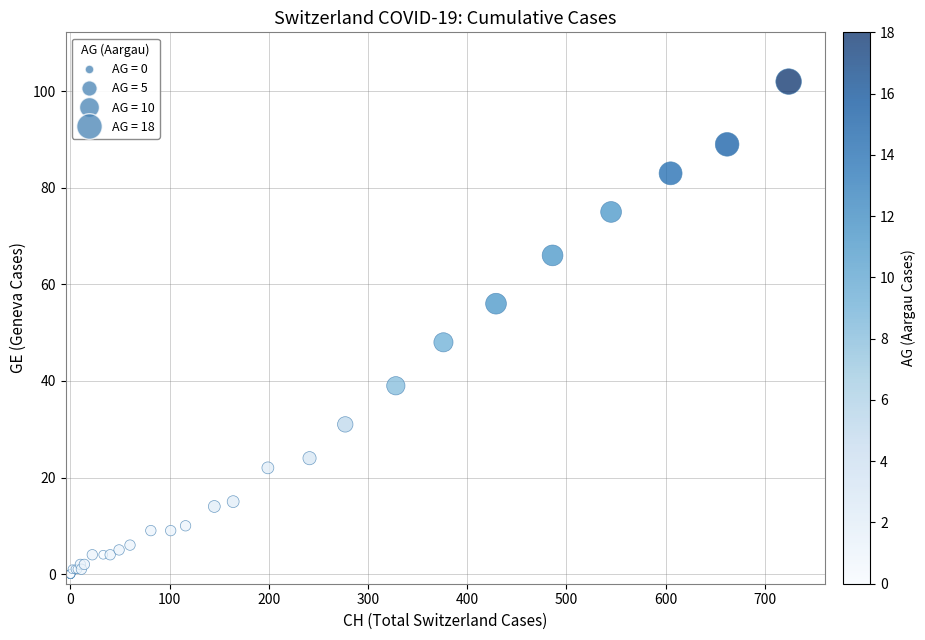

What Y value in the scatter plot is closest to 51?

48